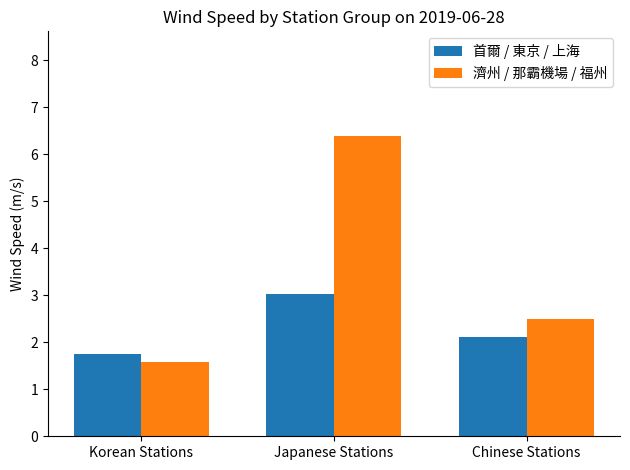

How many bars are there in total?

6